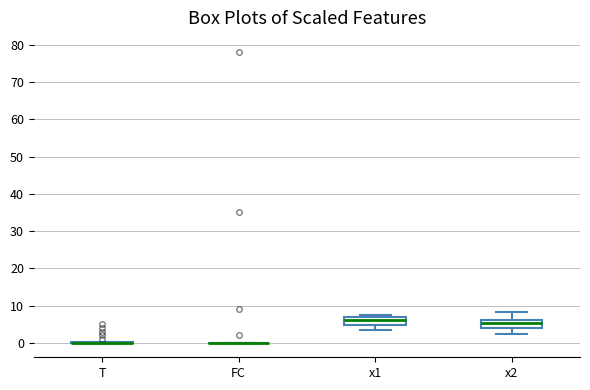

Reading left to right, transcribe this box plot: for each box, give where its median line is, the range the box spans, and where its two whiskers end, as read against the y-axis. The values are not printed on the chart, so give them approximately, as read against the axis.

T: box collapsed to a line at 0, whiskers 0 to 0
FC: box collapsed to a line at 0, whiskers 0 to 0
x1: median 6, box 5 to 7, whiskers 3 to 7 (just above the box's upper edge)
x2: median 5, box 4 to 6, whiskers 2 to 8